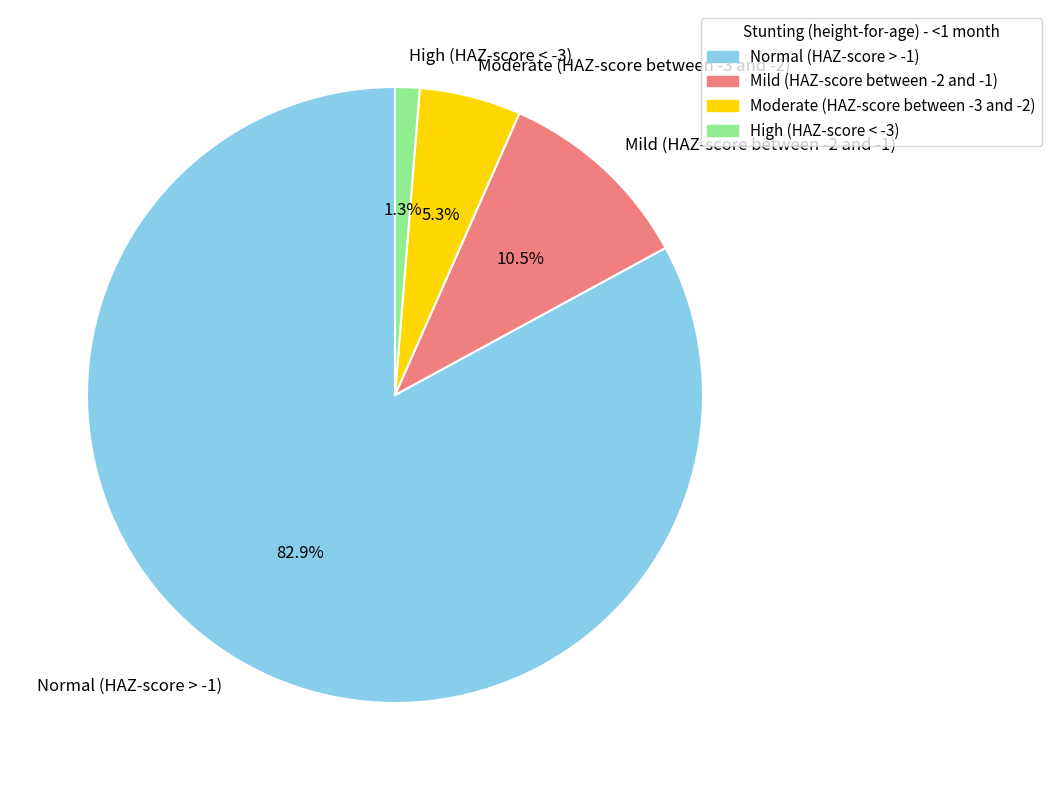

Do Normal (HAZ-score > -1) and Mild (HAZ-score between -2 and -1) together represent more than half of the pie?

Yes